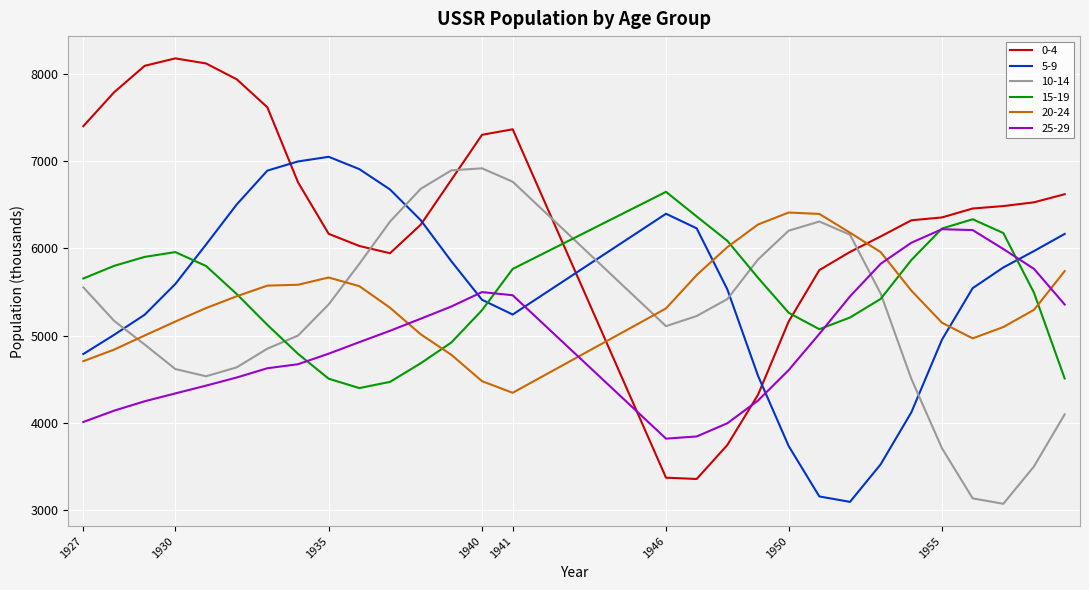

How many intersections are there between 25-29 and 5-9?

4